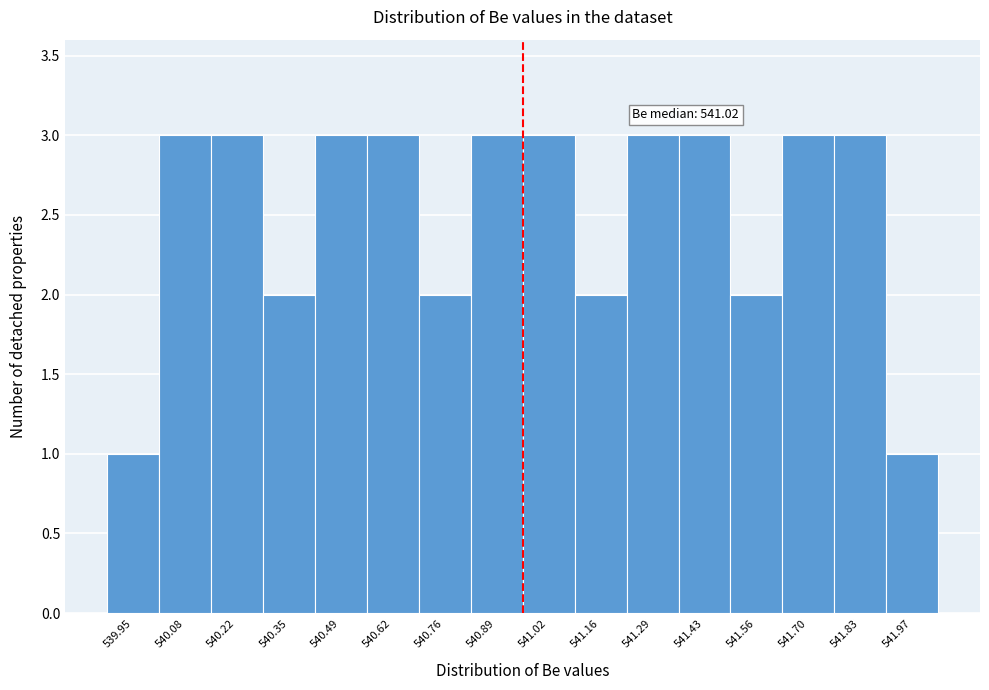

Reading right to left, what are all the values shown in this chart?

541.97=1	541.83=3	541.70=3	541.56=2	541.43=3	541.29=3	541.16=2	541.02=3	540.89=3	540.76=2	540.62=3	540.49=3	540.35=2	540.22=3	540.08=3	539.95=1